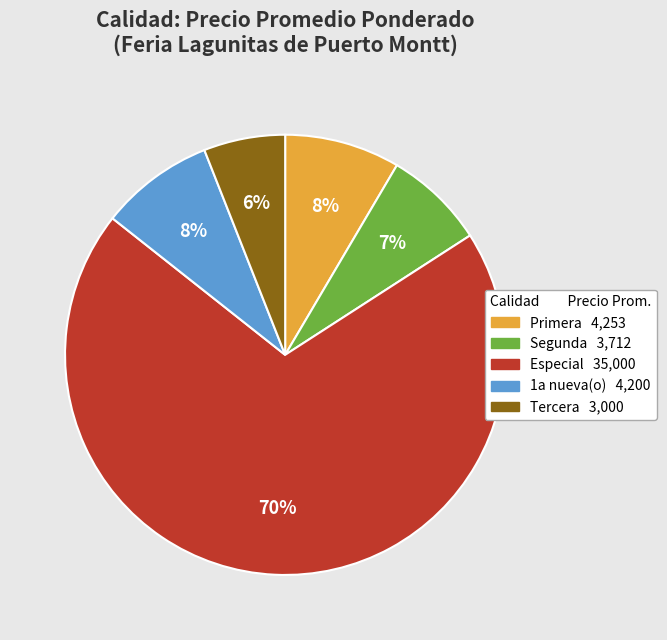

Combined, do Segunda and Especial account for over 50%?

Yes